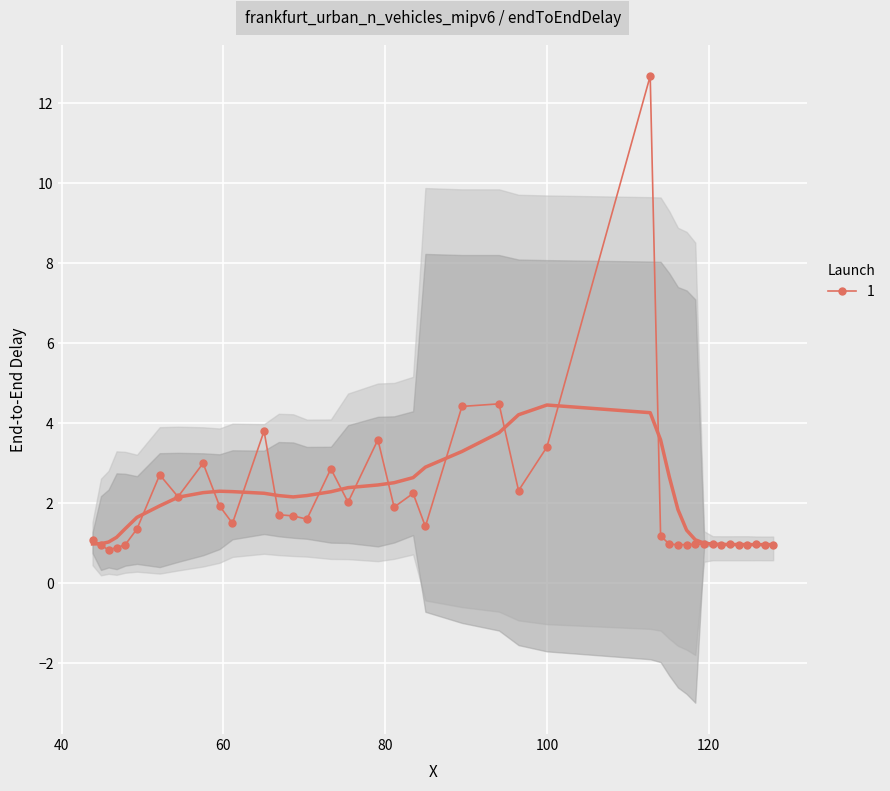

What is the value of the 1 point at the 37th from the left?

1.0